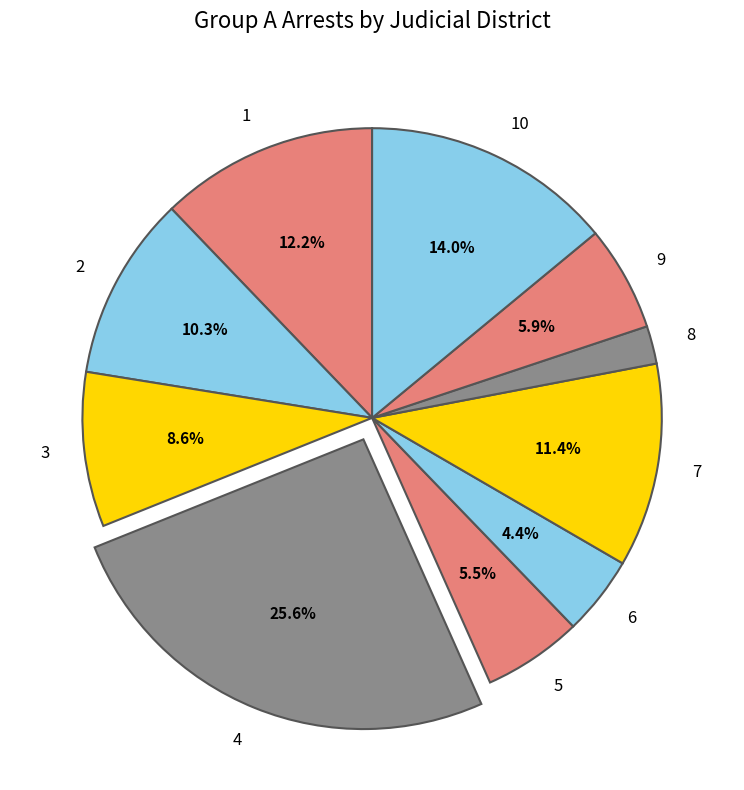

To the nearest percent, what portion does 8 represent?

2%